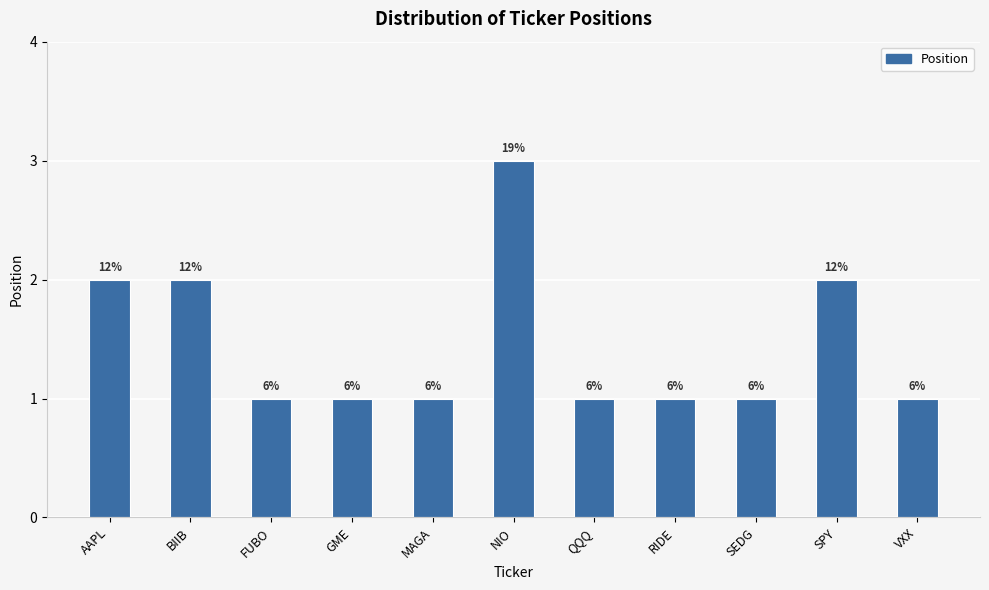

Does the chart contain stacked bars?

No